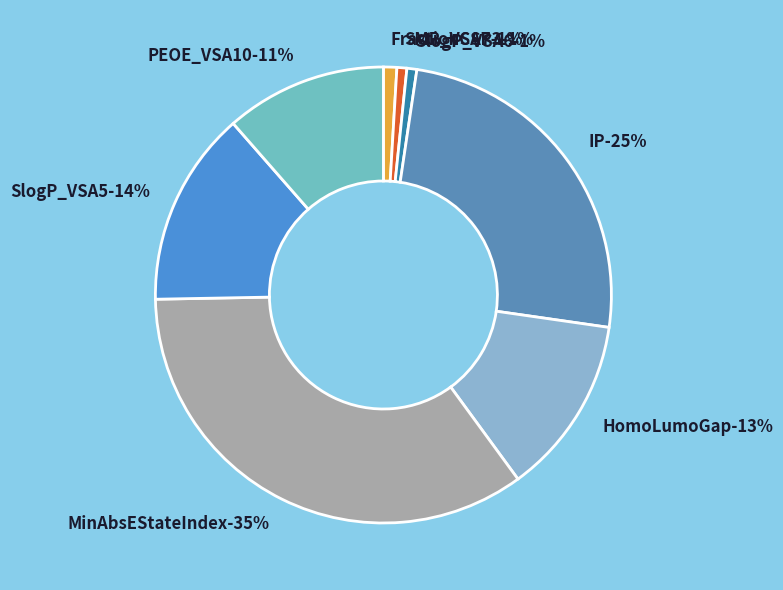

What is the change in value from IP to HomoLumoGap?

-0.1